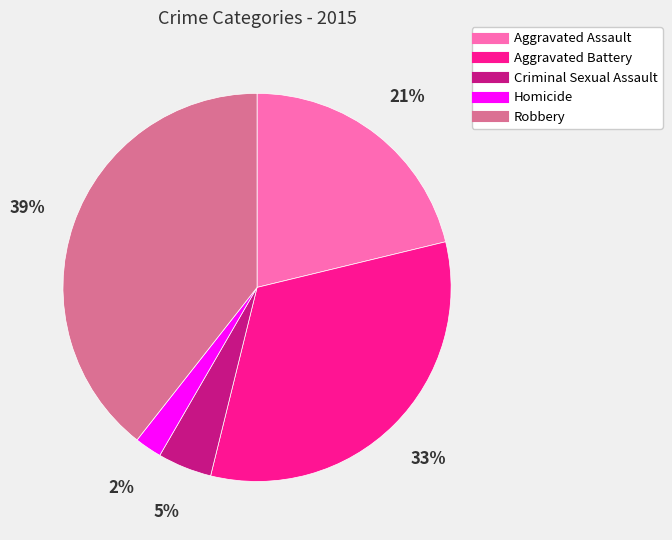

To the nearest percent, what is the difference between the largest and smallest slice percentages?

37%